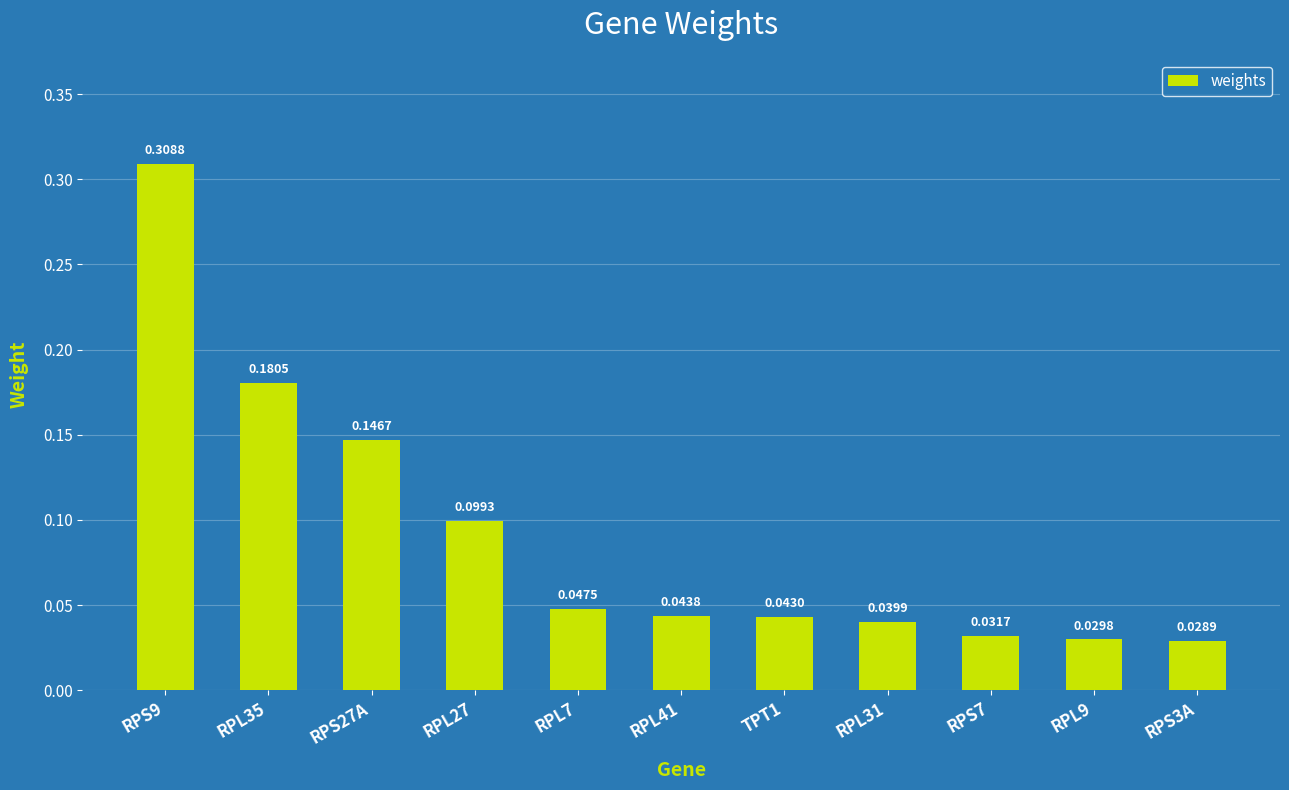

What is the label of the 1st bar from the left?

RPS9